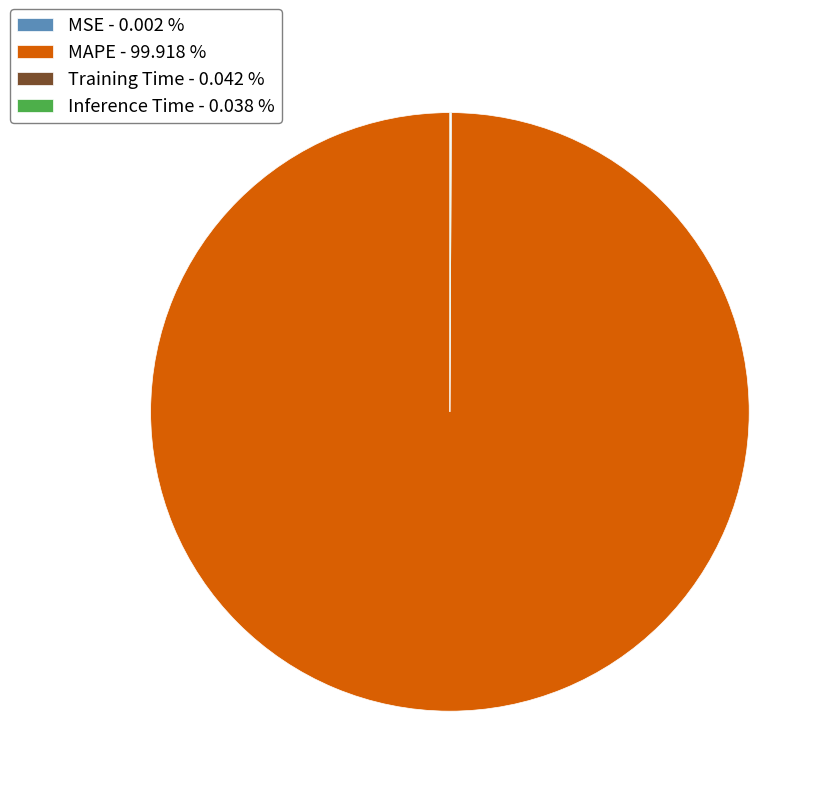

Which category has the biggest portion of the pie?

MAPE